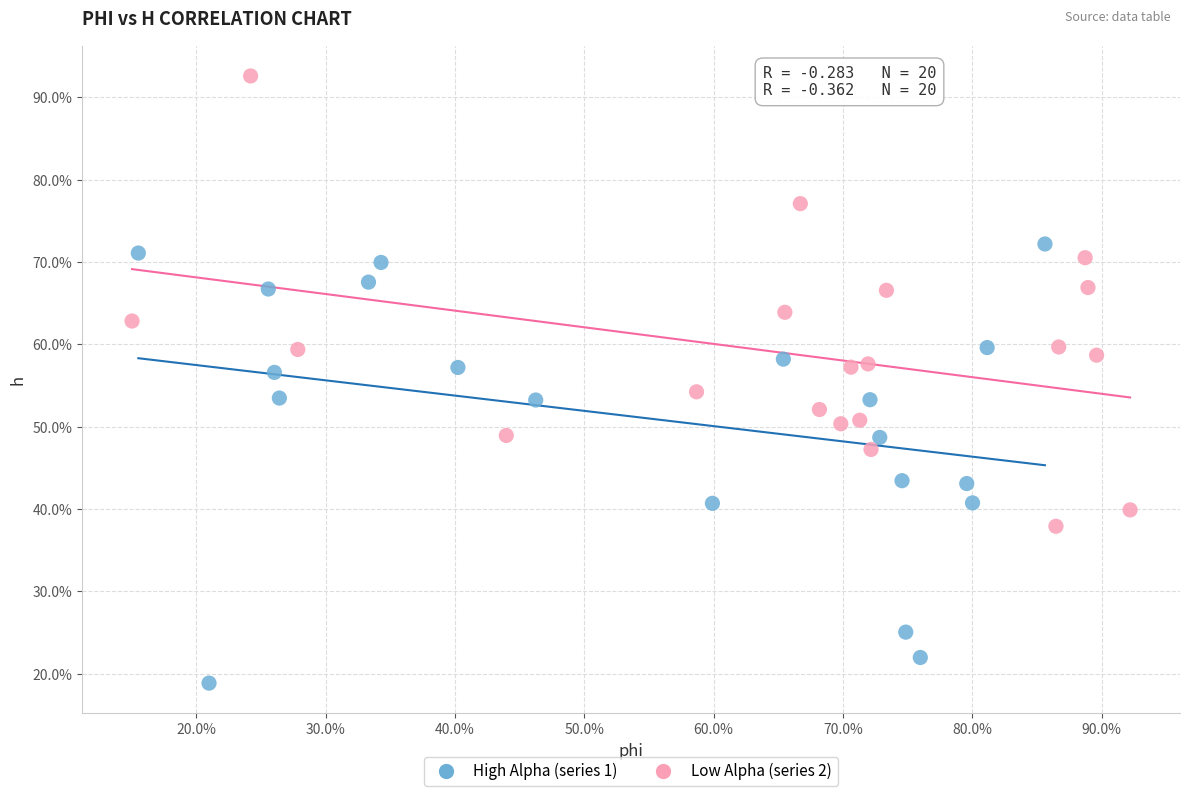

Which series reaches the maximum Y coordinate?

Low Alpha (series 2)